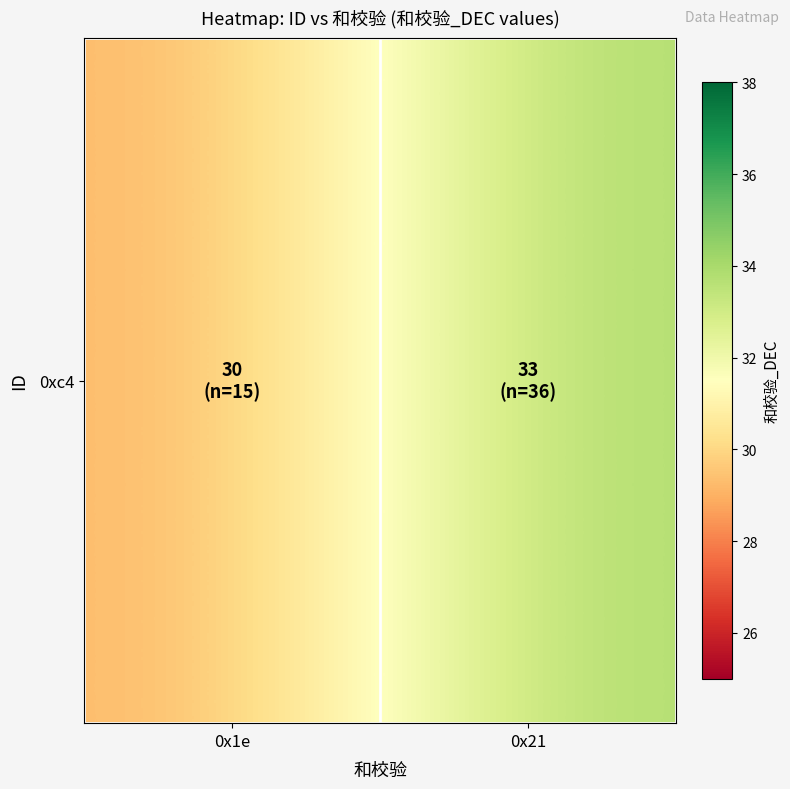

Which label corresponds to the largest value in the chart?

0x21